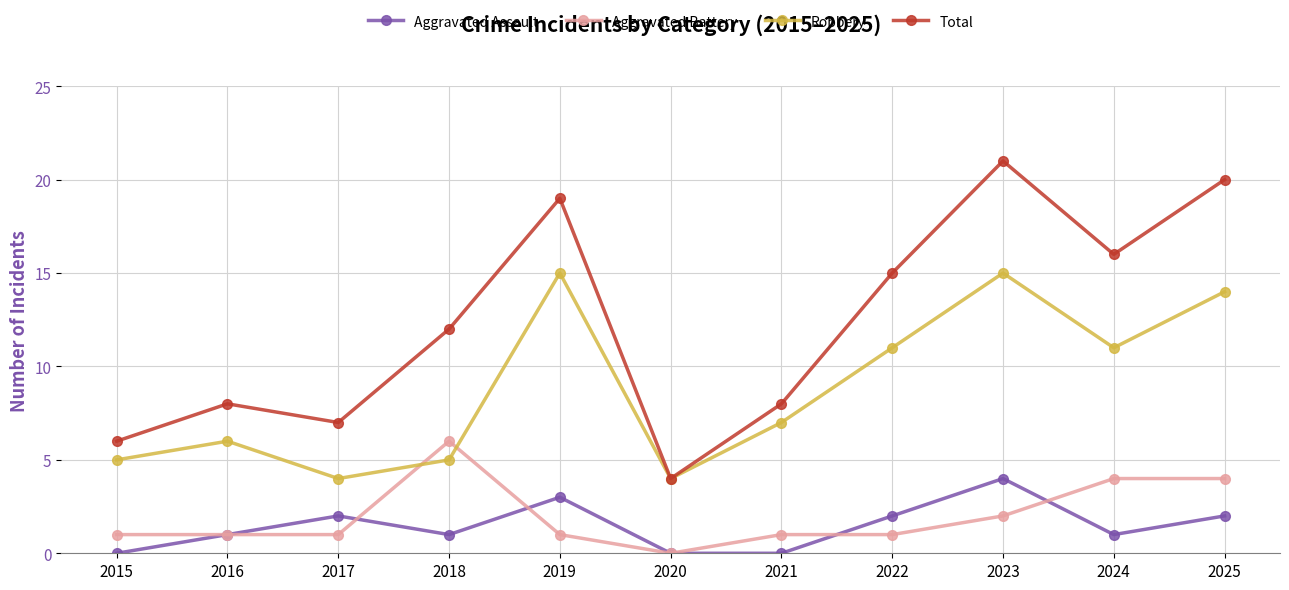

In Aggravated Assault, how many points are higher than both neighbors (excluding endpoints)?

3